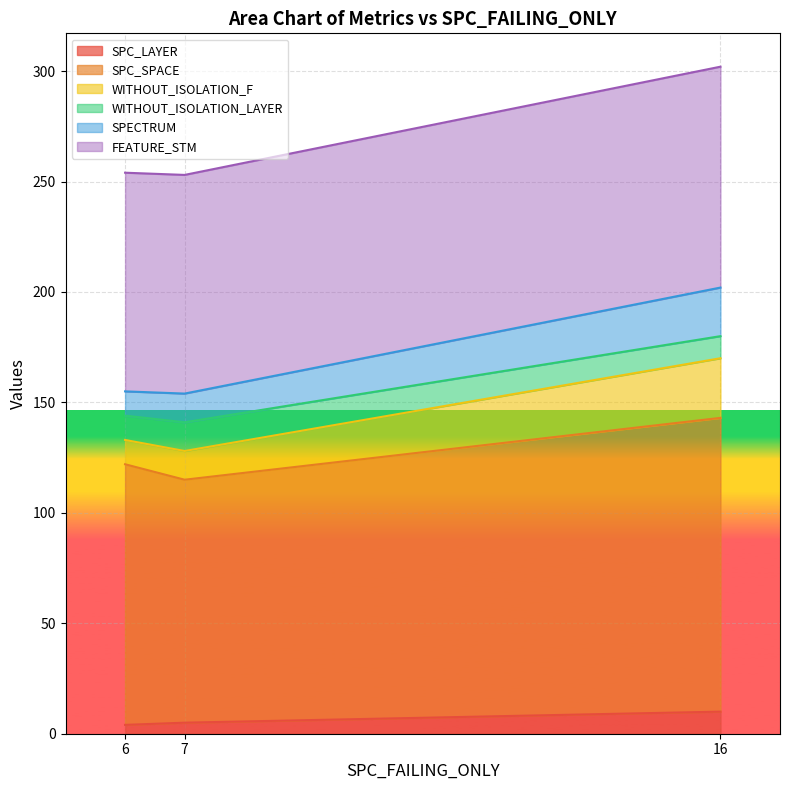

At which category is the sum across all series the highest?

16